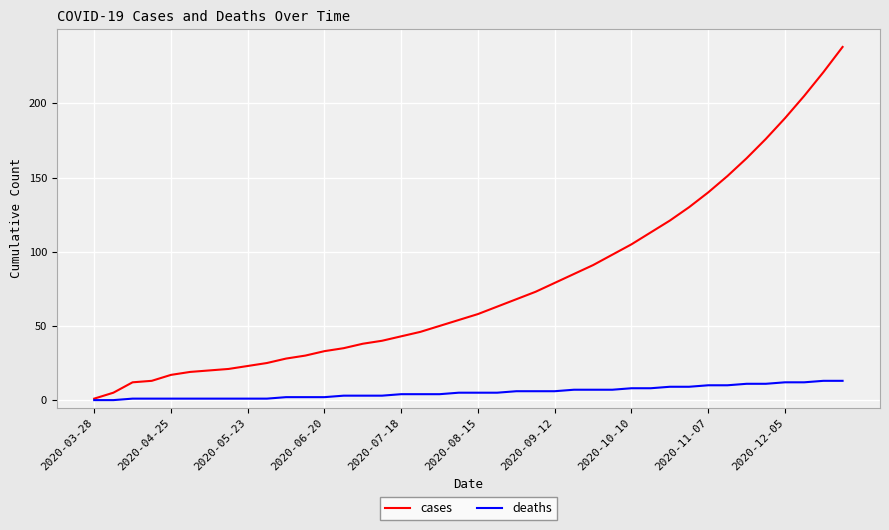

Which series has the largest total across all categories?

cases